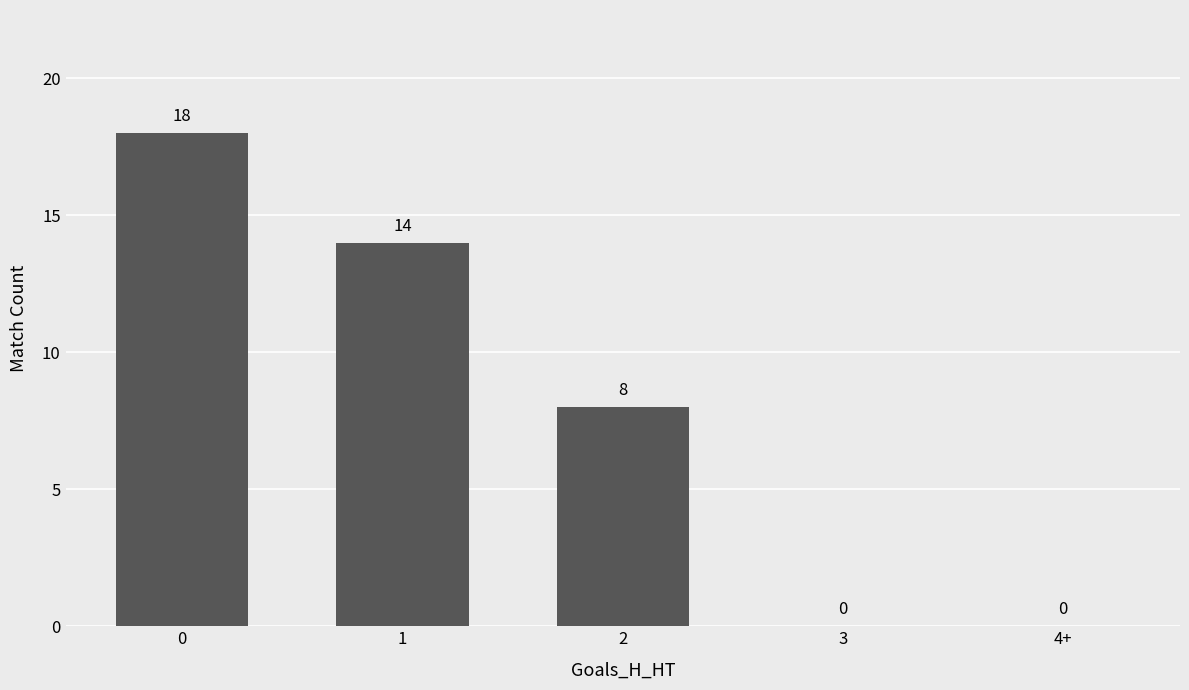

The value at 3 is 0. True or false?

True